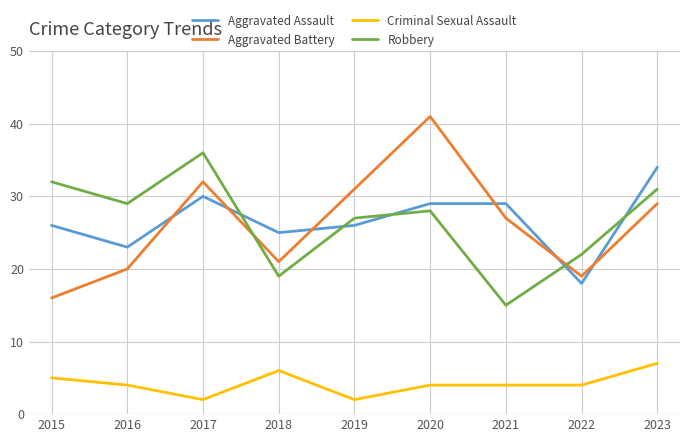

What is the lowest value of the Aggravated Assault series?

18